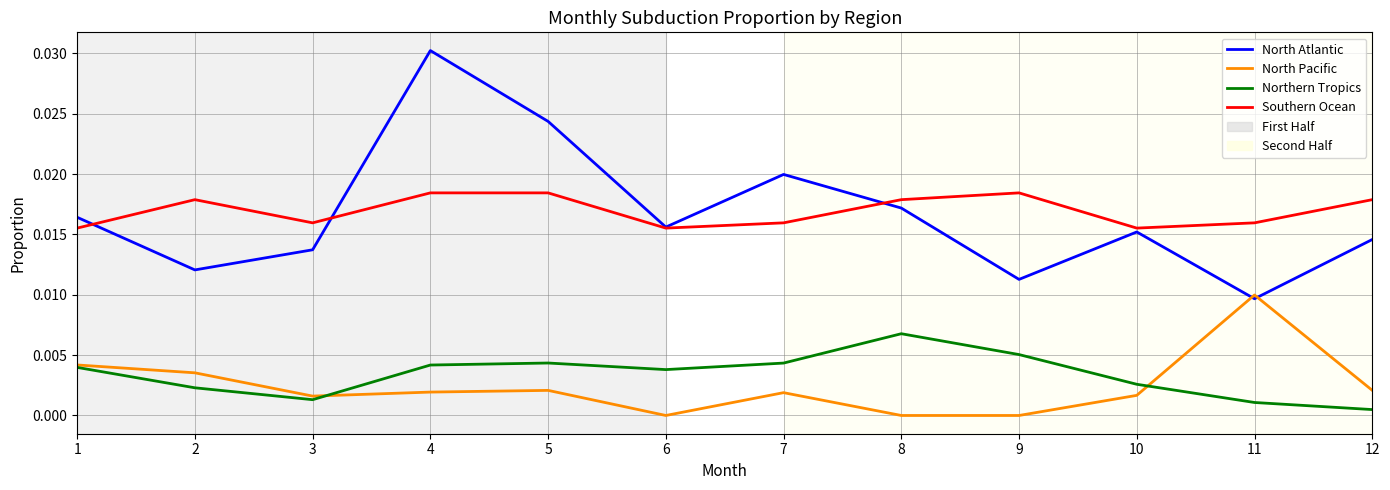

Which series has the widest spread of values?

North Atlantic